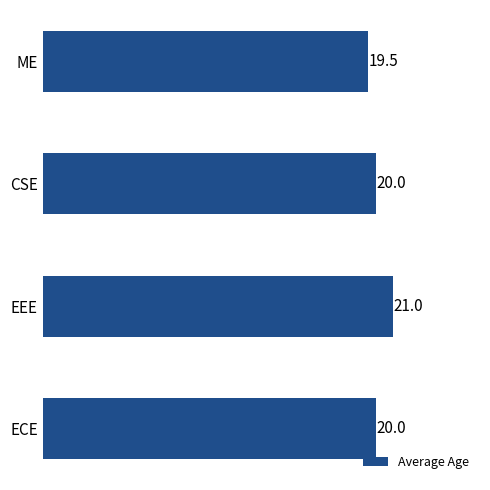

What is the ratio of the value at ECE to the value at CSE?

1.0